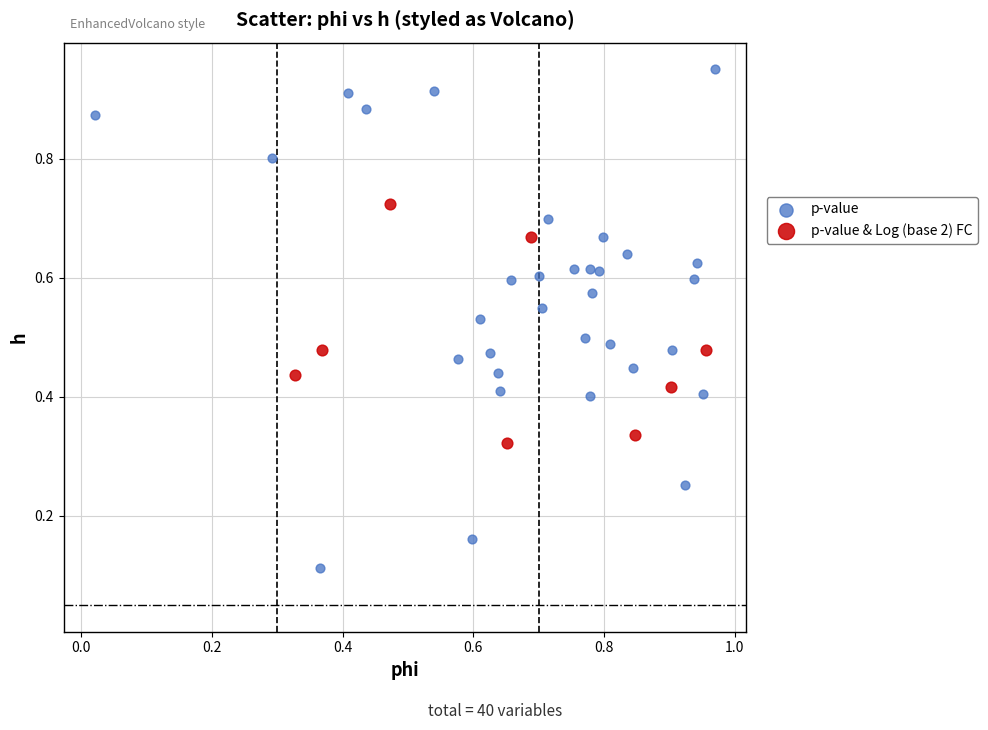

Which series has the widest spread of Y values?

p-value